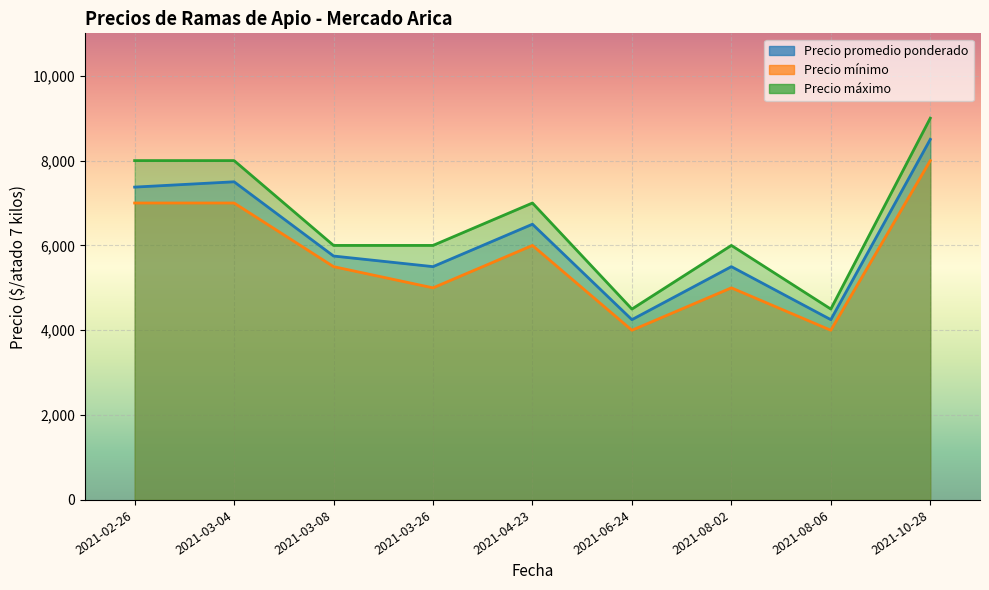

Reading left to right, what are all the values shown in this chart?

Precio promedio ponderado: 2021-02-26=7375	2021-03-04=7500	2021-03-08=5750	2021-03-26=5500	2021-04-23=6500	2021-06-24=4250	2021-08-02=5500	2021-08-06=4250	2021-10-28=8500
Precio mínimo: 2021-02-26=7000	2021-03-04=7000	2021-03-08=5500	2021-03-26=5000	2021-04-23=6000	2021-06-24=4000	2021-08-02=5000	2021-08-06=4000	2021-10-28=8000
Precio máximo: 2021-02-26=8000	2021-03-04=8000	2021-03-08=6000	2021-03-26=6000	2021-04-23=7000	2021-06-24=4500	2021-08-02=6000	2021-08-06=4500	2021-10-28=9000